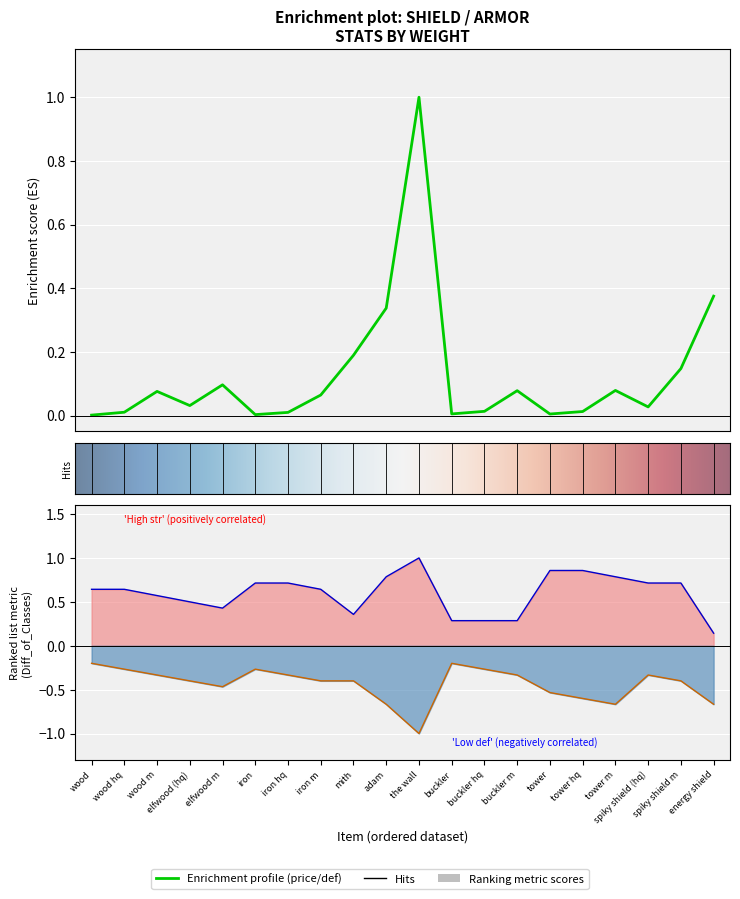

What is the sum of all price values?

2.6